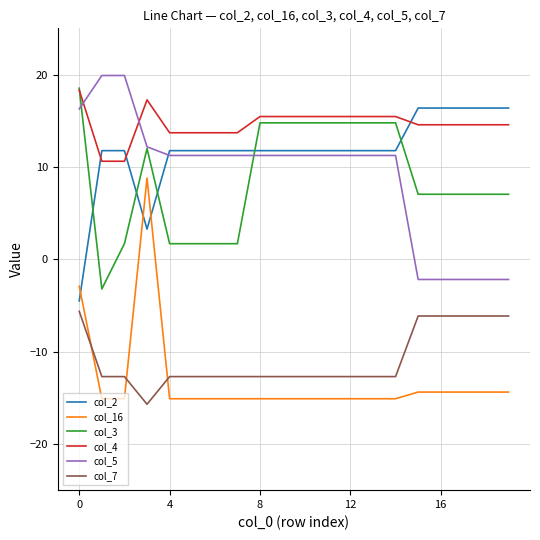

At how many categories does at least one series exceed 16?

9